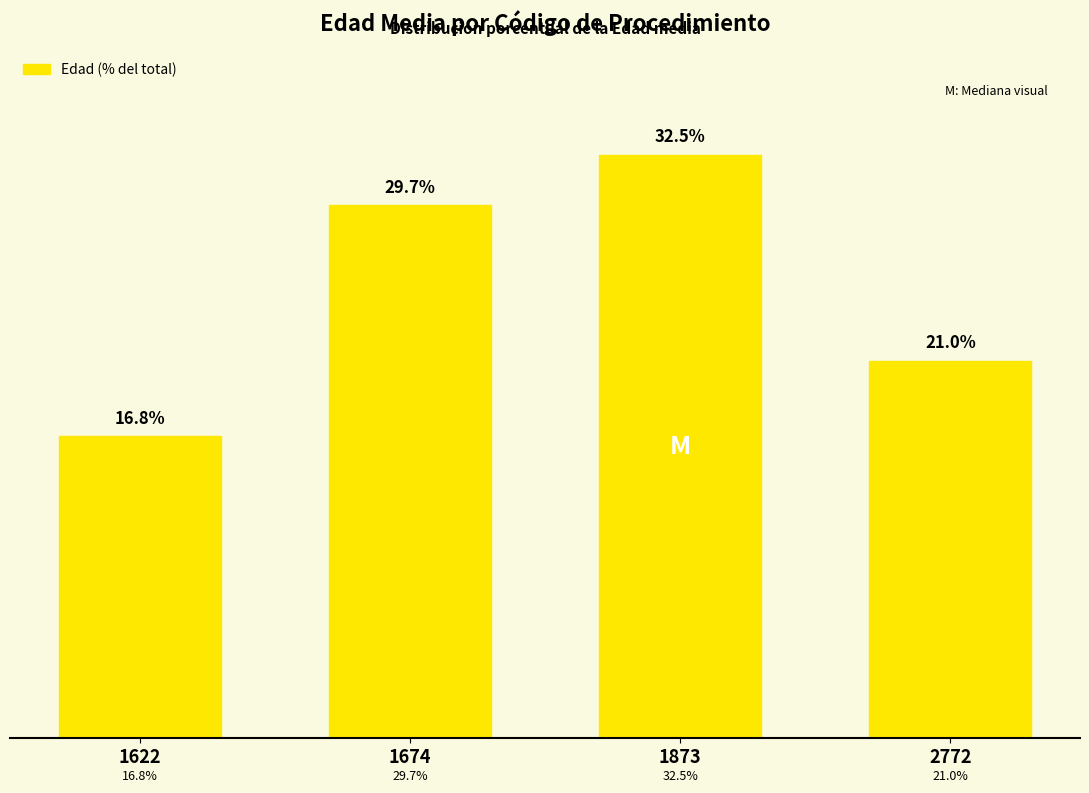

List the labels in order of value, largest first.

1873, 1674, 2772, 1622